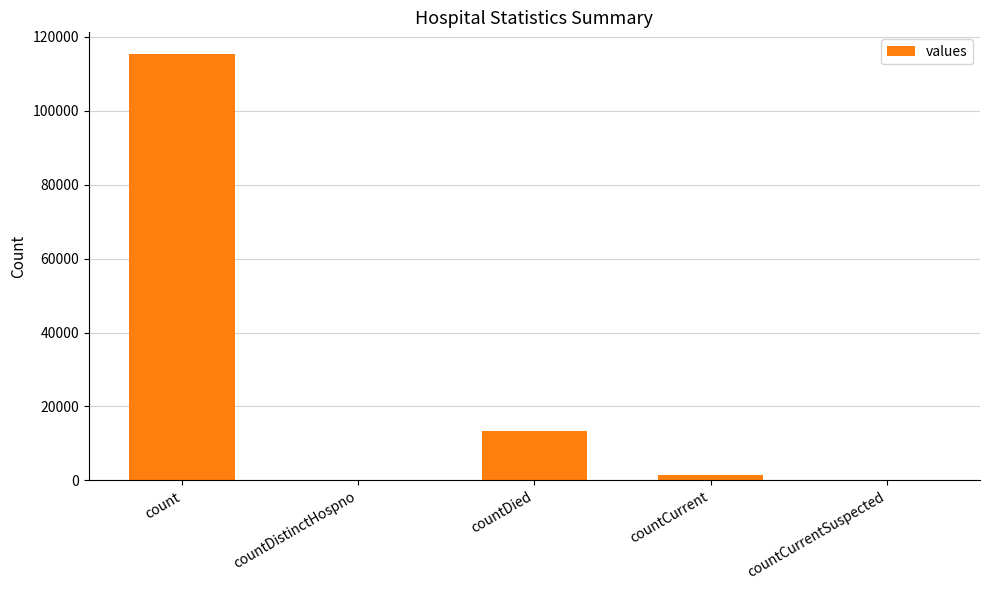

Is it true that the value at countDied is 13343?

True